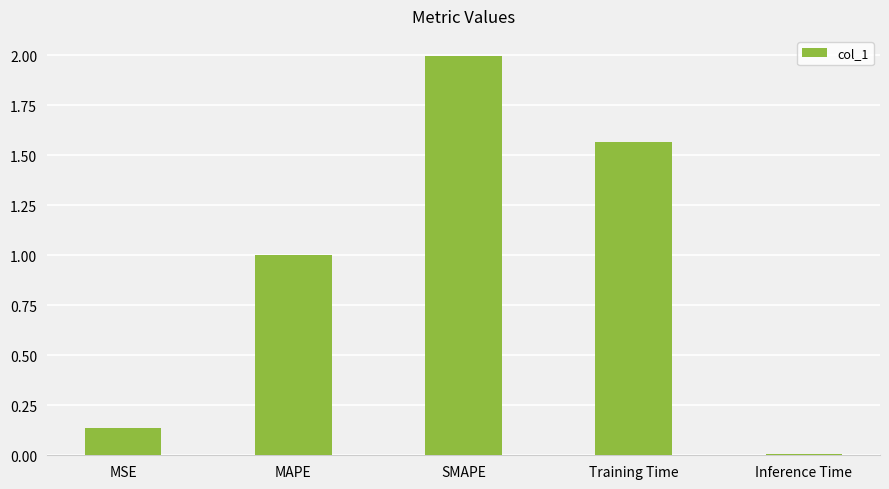

At which category does the chart reach its peak across all series?

SMAPE